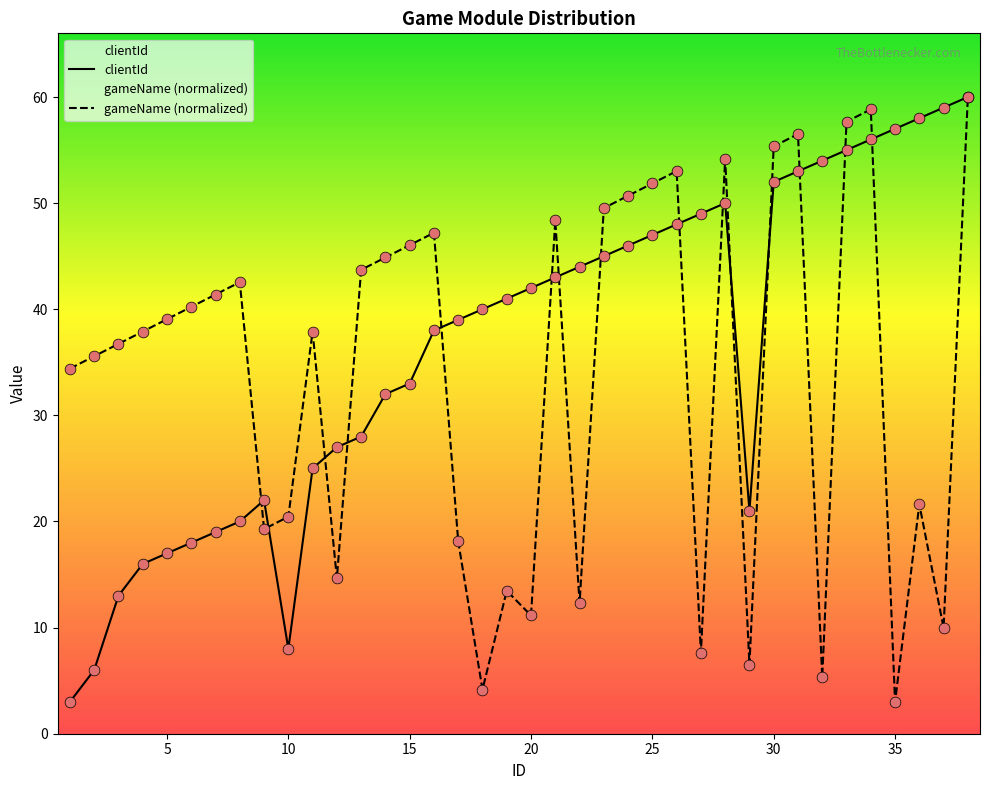

The value of gameName (normalized) at 5 is 39.1. True or false?

True